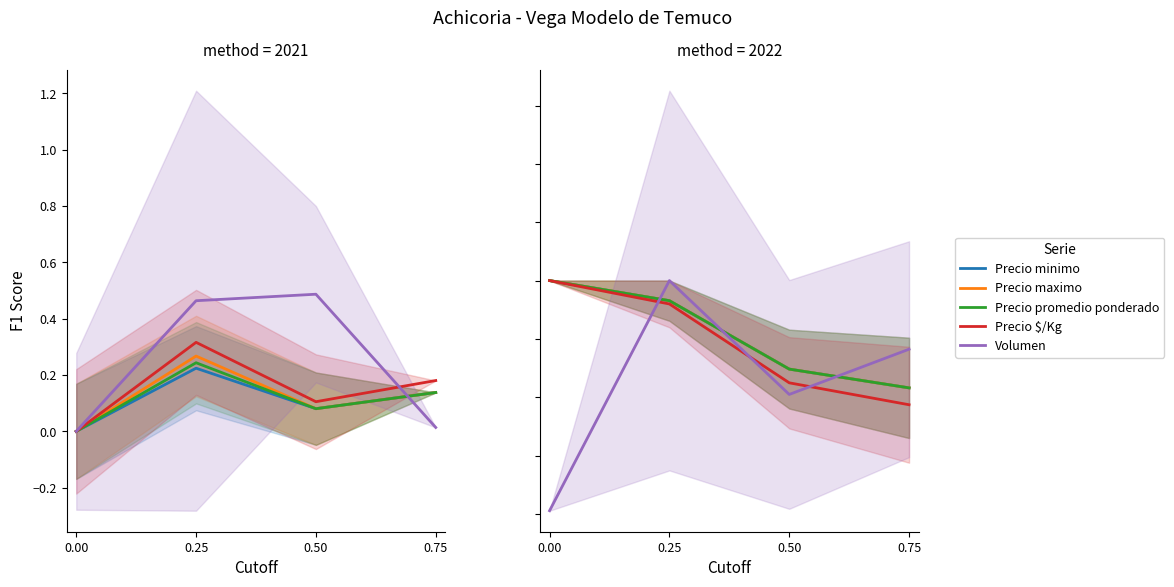

True or false: Precio maximo and Precio $/Kg intersect in this chart.

False